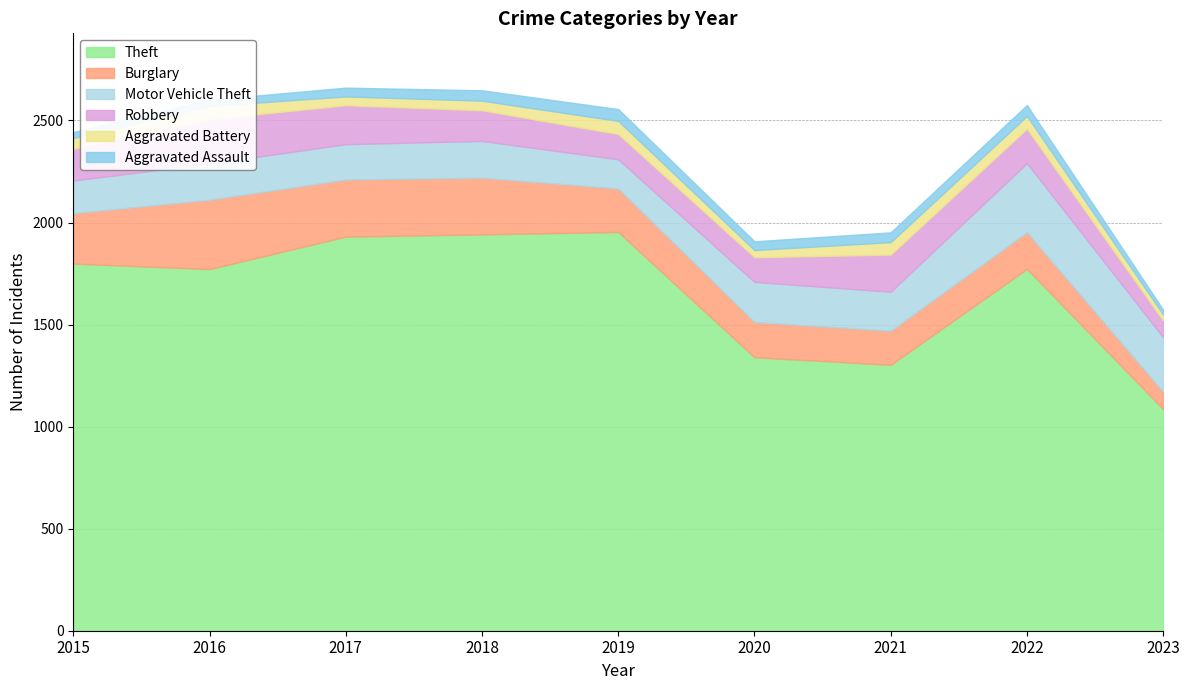

Which series has the largest range (max minus min)?

Theft